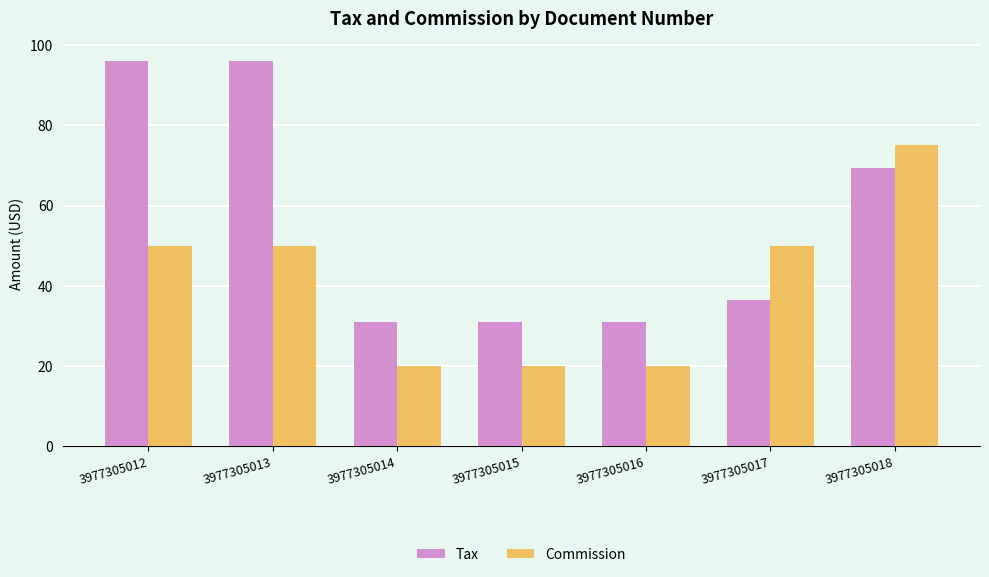

What is the sum of the Tax values at 3977305015 and 3977305017?

67.5